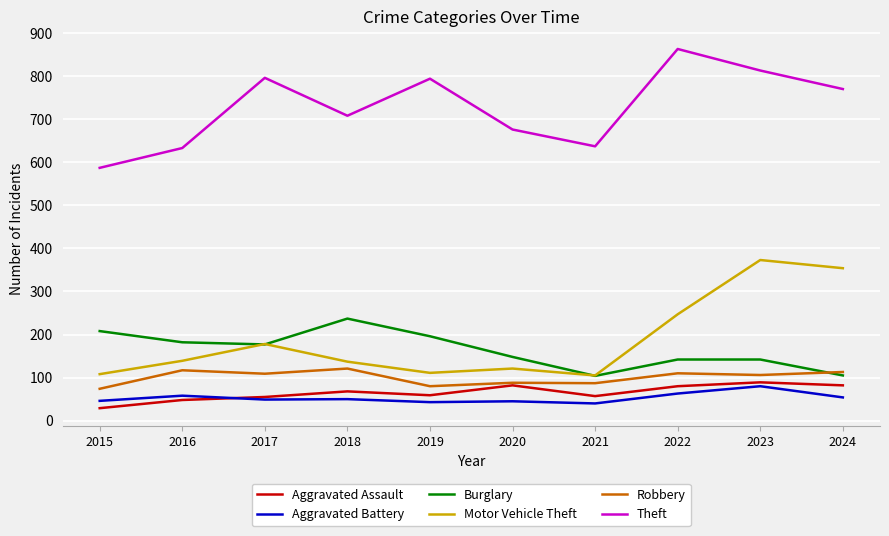

True or false: Aggravated Battery and Robbery cross at least once.

False